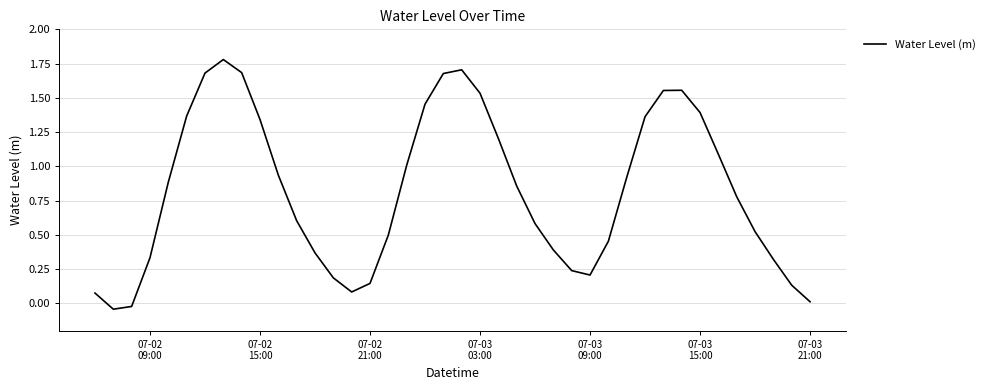

What is the greatest value displayed?

1.8